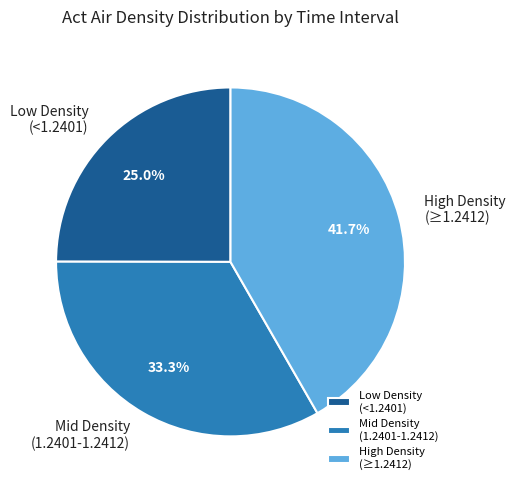

Is there a majority slice in this chart?

No